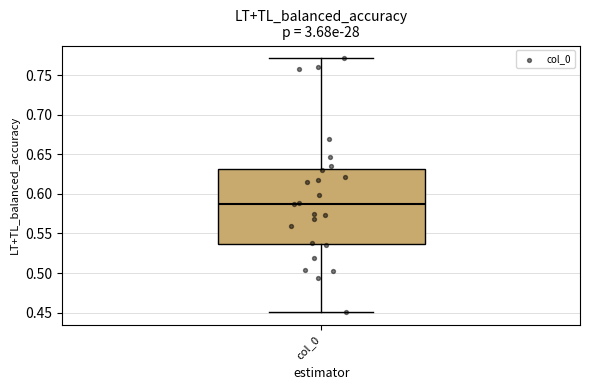

Read this box plot against the y-axis: the position of the median line, the range covered by the box, and the ends of both whiskers. The values are not printed on the chart, so give them approximately, as read against the axis.

median 0.590, box 0.535 to 0.630, whiskers 0.450 to 0.770